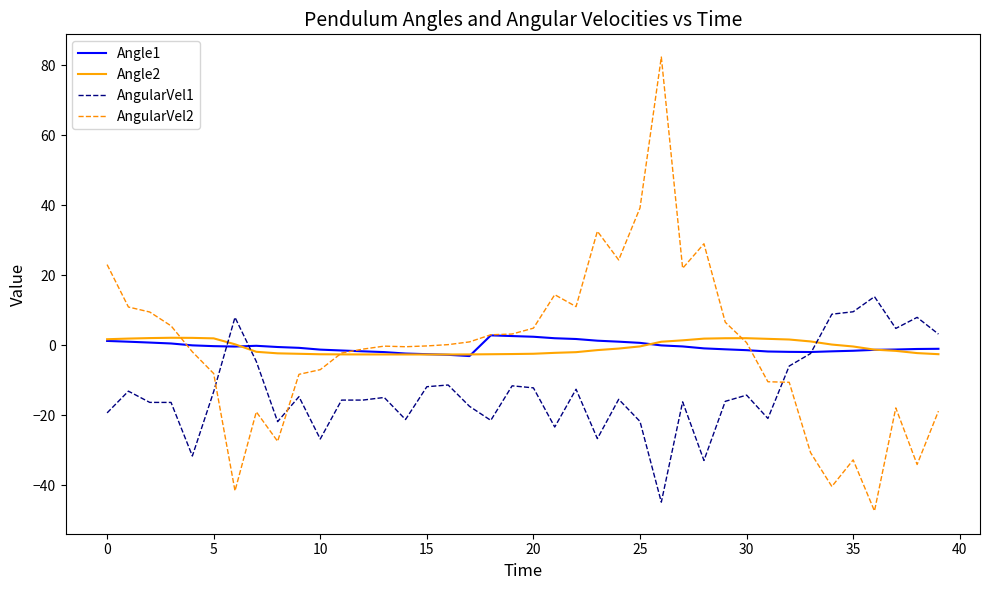

What is the difference between the maximum and minimum values in the Angle2 series?

4.8